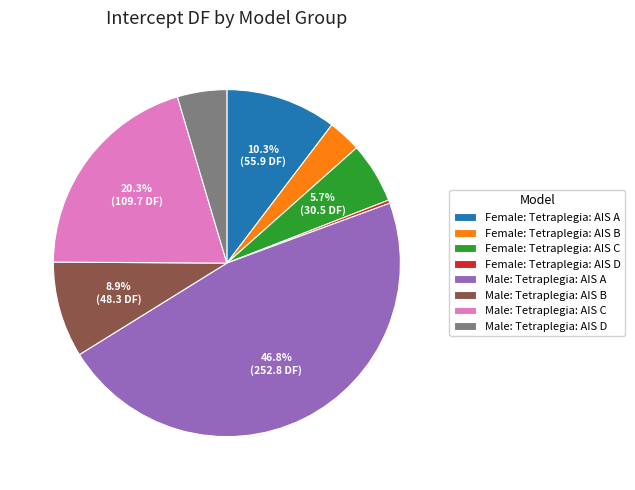

True or false: Female: Tetraplegia: AIS A accounts for 10% of the total.

True